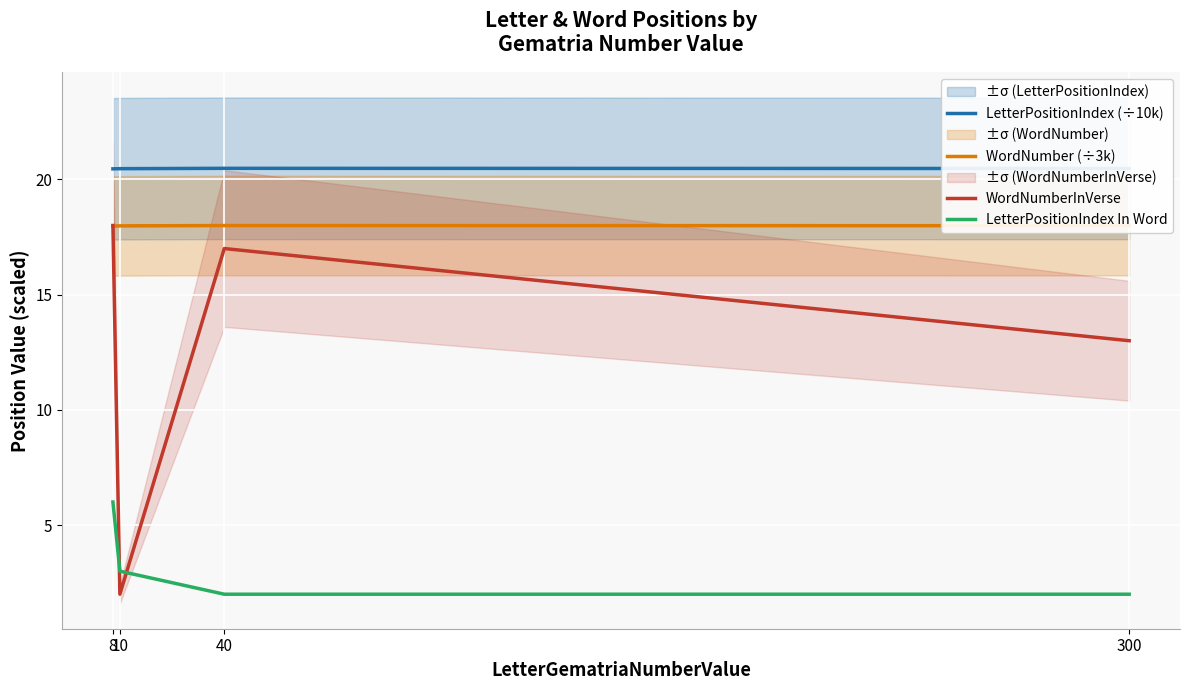

What is the spread (max minus min) of values at 40?

18.5